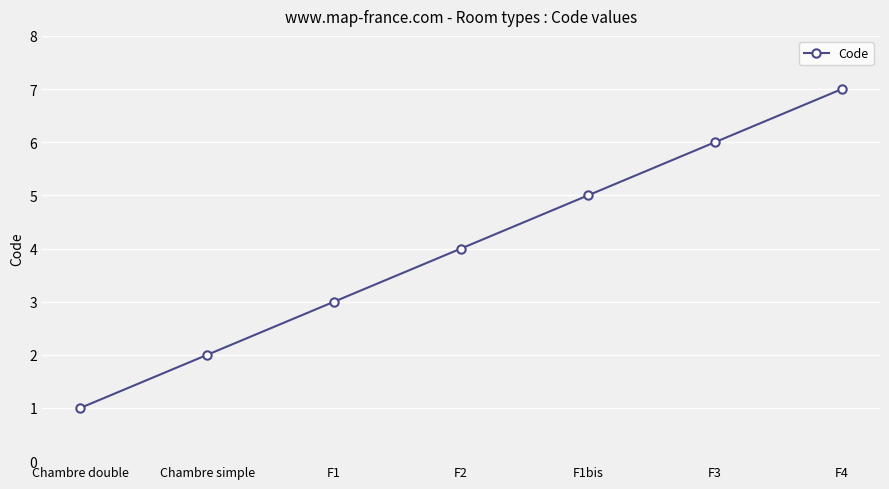

Count the values in the range 2 to 6.

5